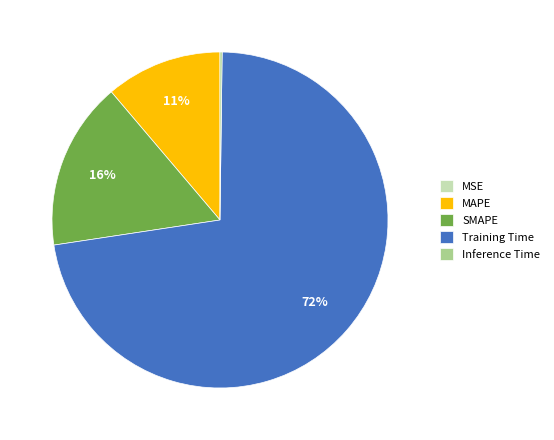

Does Training Time represent more than half of the total?

Yes